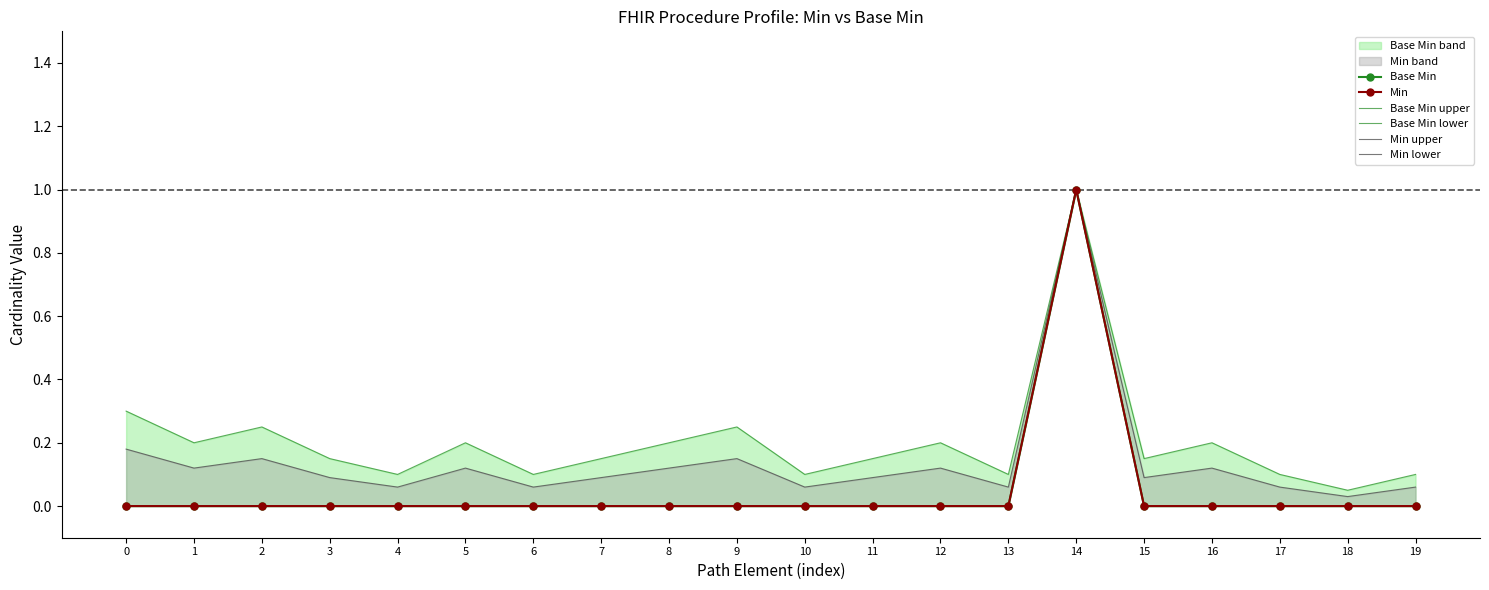

What is the average value of the Base Min lower series?

0.1